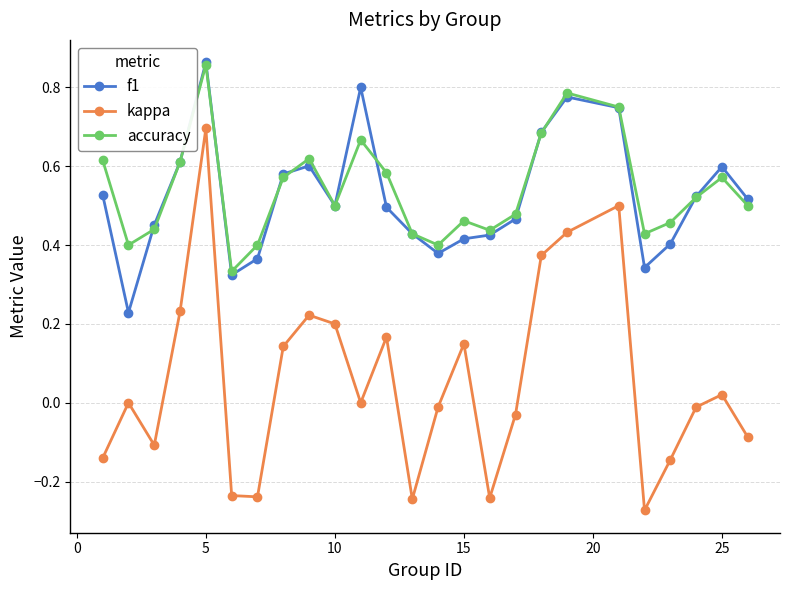

How many series are shown in this chart?

3